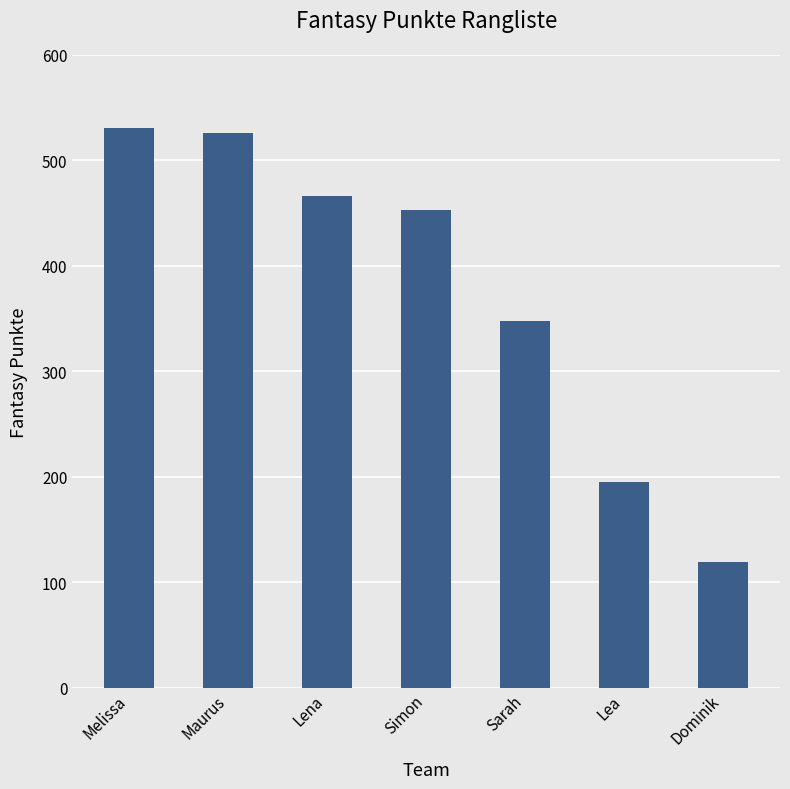

What is the change in value from Lea to Dominik?

-76